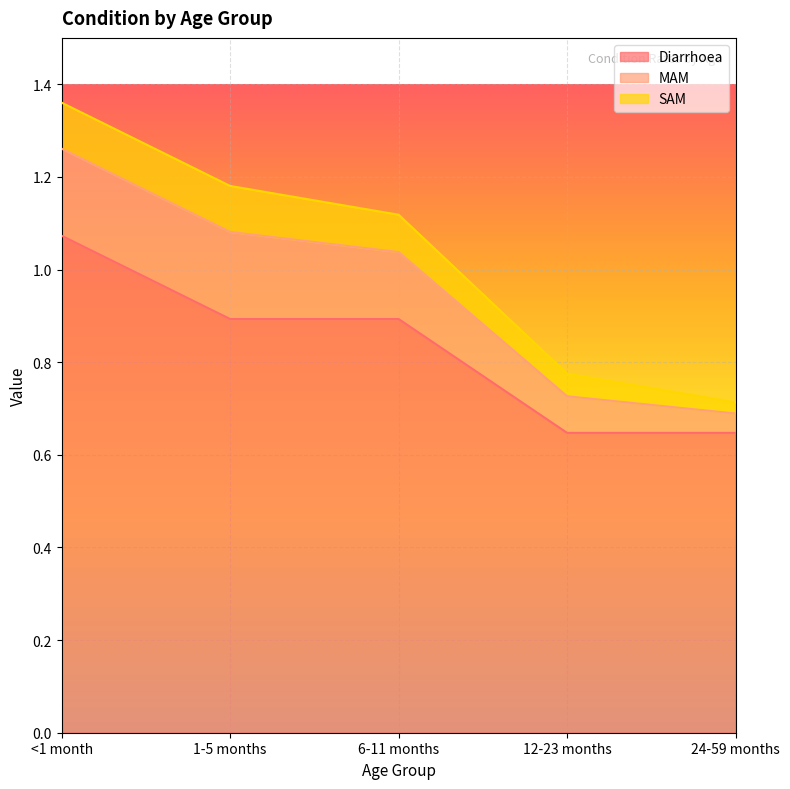

What is the label of the 5th point from the left?

24-59 months